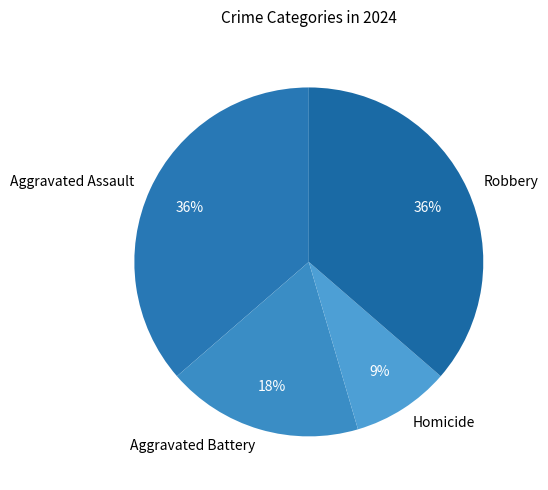

What is the ratio of the value at Aggravated Battery to the value at Robbery?

0.5